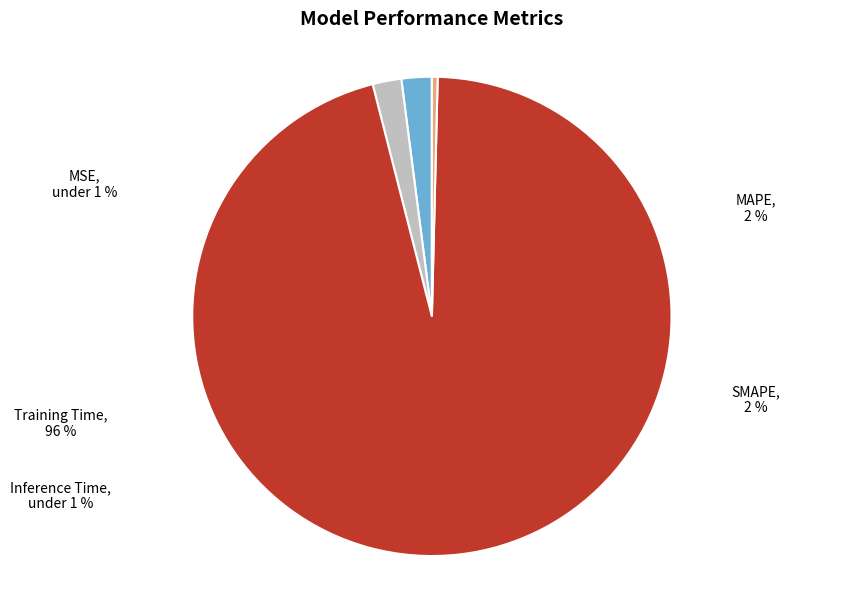

How many slices are in this pie chart?

5